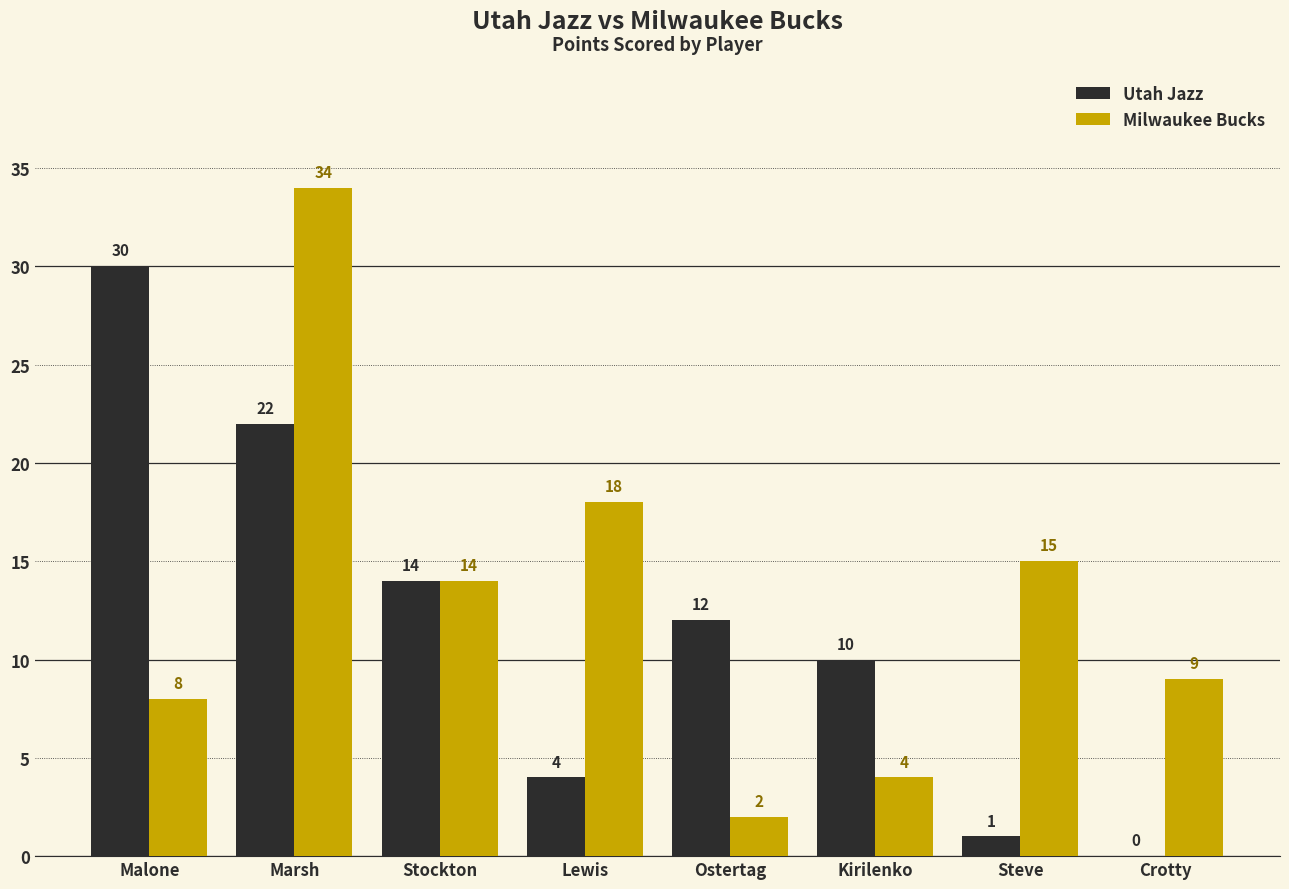

The Utah Jazz series shows 0 at Crotty. True or false?

True